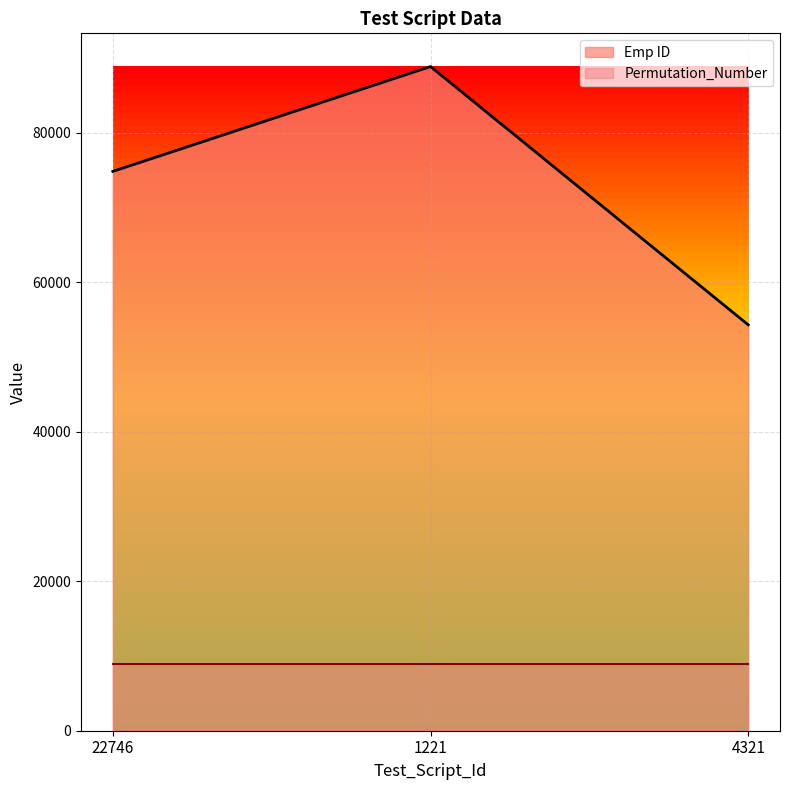

Between 4321 and 22746, which is larger?

22746